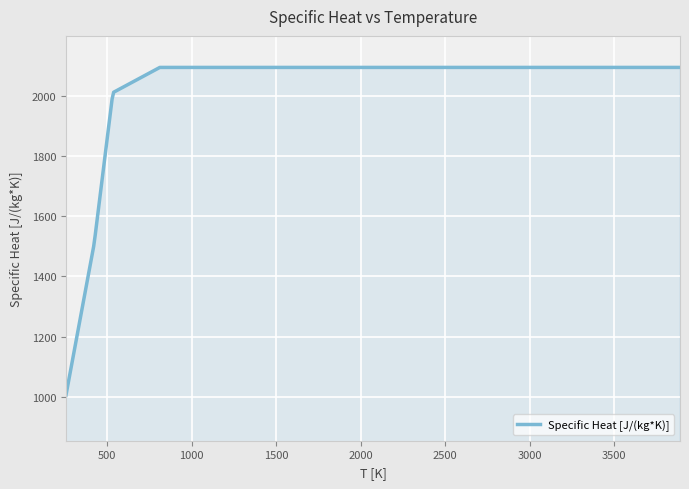

What is the greatest value displayed?

2093.5